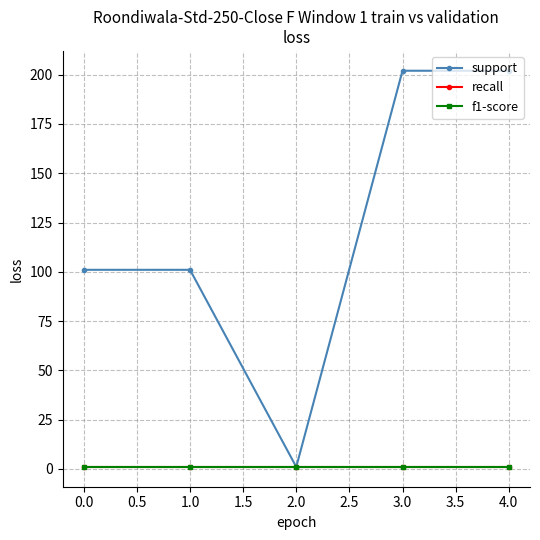

Which series has the widest spread of values?

support